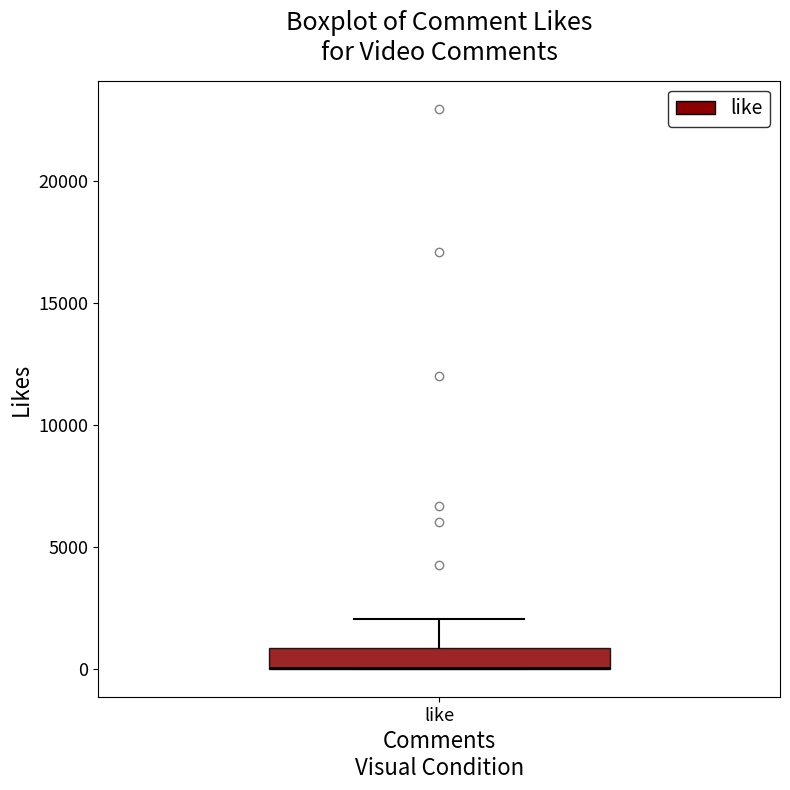

Read this box plot against the y-axis: the position of the median line, the range covered by the box, and the ends of both whiskers. The values are not printed on the chart, so give them approximately, as read against the axis.

median 0 (drawn on the box's lower edge), box 0 to 1000, whiskers 0 to 2000